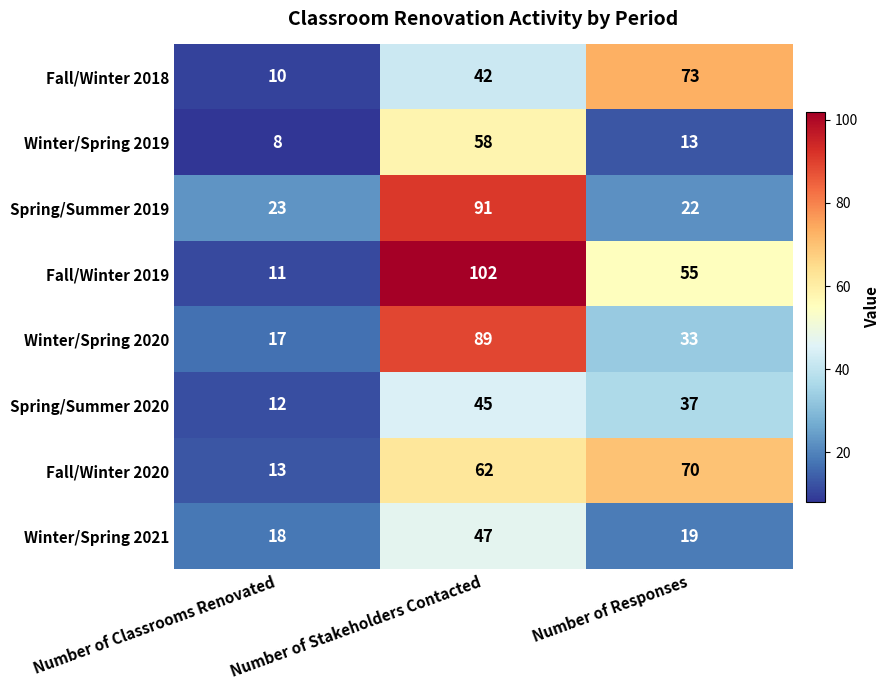

What is the difference between the Fall/Winter 2019 values at Number of Responses and Number of Classrooms Renovated?

44